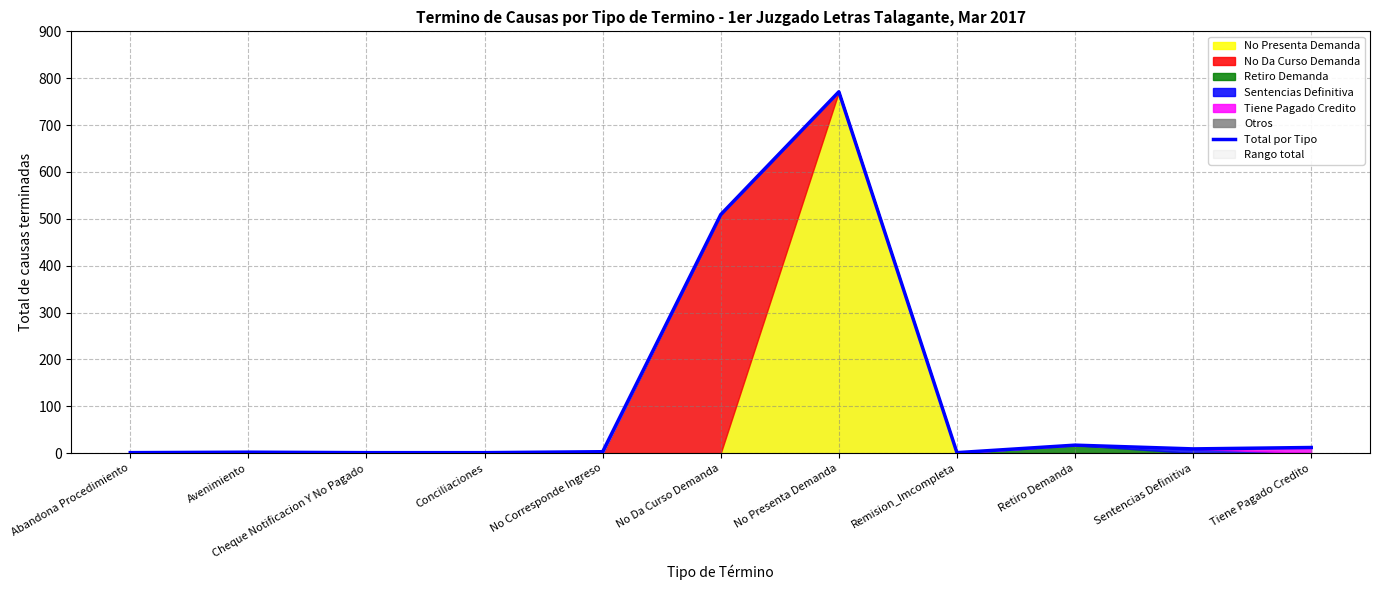

List the labels in order of value, largest first.

No Presenta Demanda, No Da Curso Demanda, Retiro Demanda, Tiene Pagado Credito, Sentencias Definitiva, No Corresponde Ingreso, Avenimiento, Abandona Procedimiento, Cheque Notificacion Y No Pagado, Conciliaciones, Remision_Imcompleta